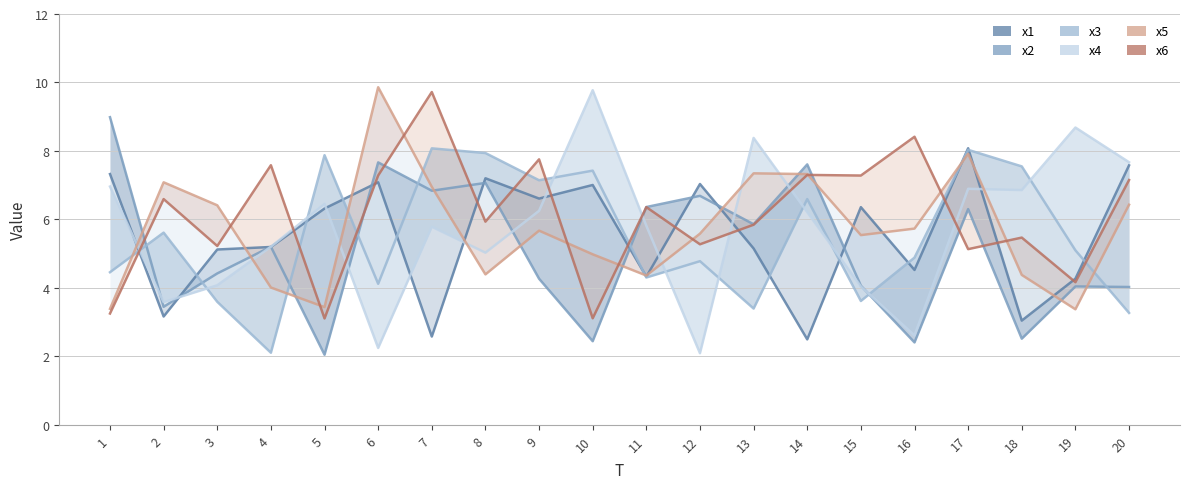

How many lines are shown in the chart?

6